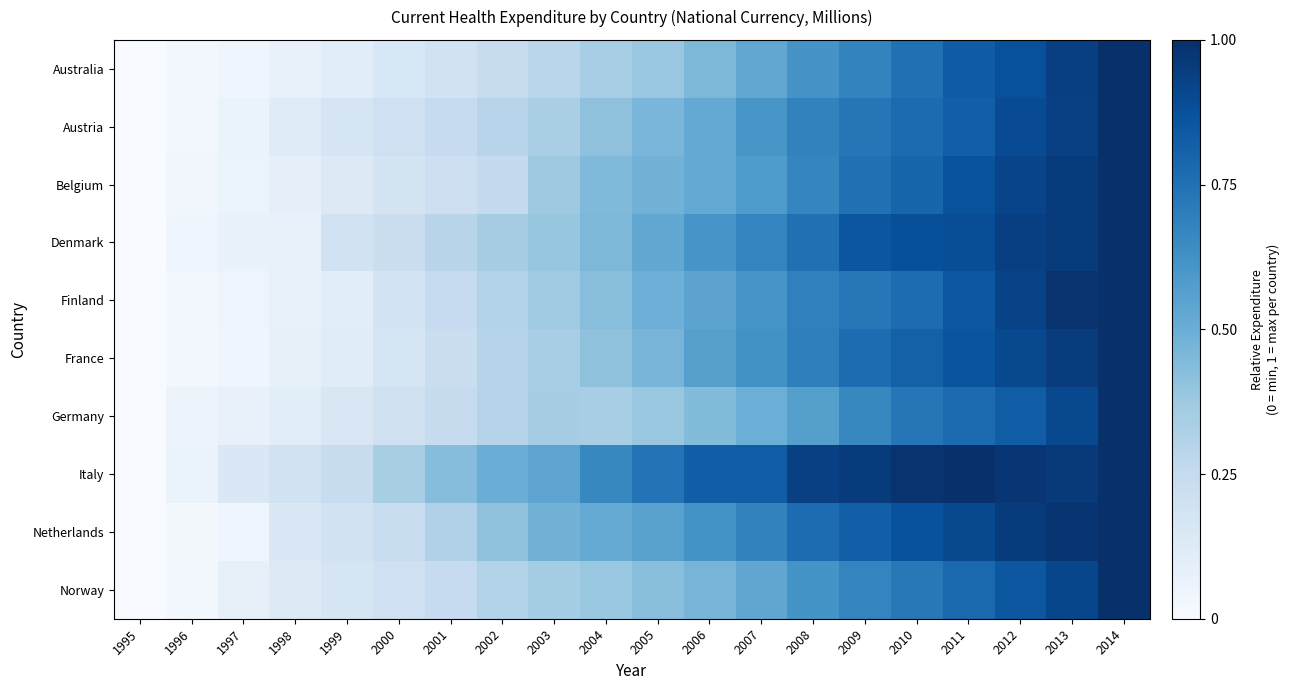

Rank the series at 2001 from highest to lowest value.

Italy, Netherlands, Denmark, Finland, Austria, Norway, Germany, France, Belgium, Australia